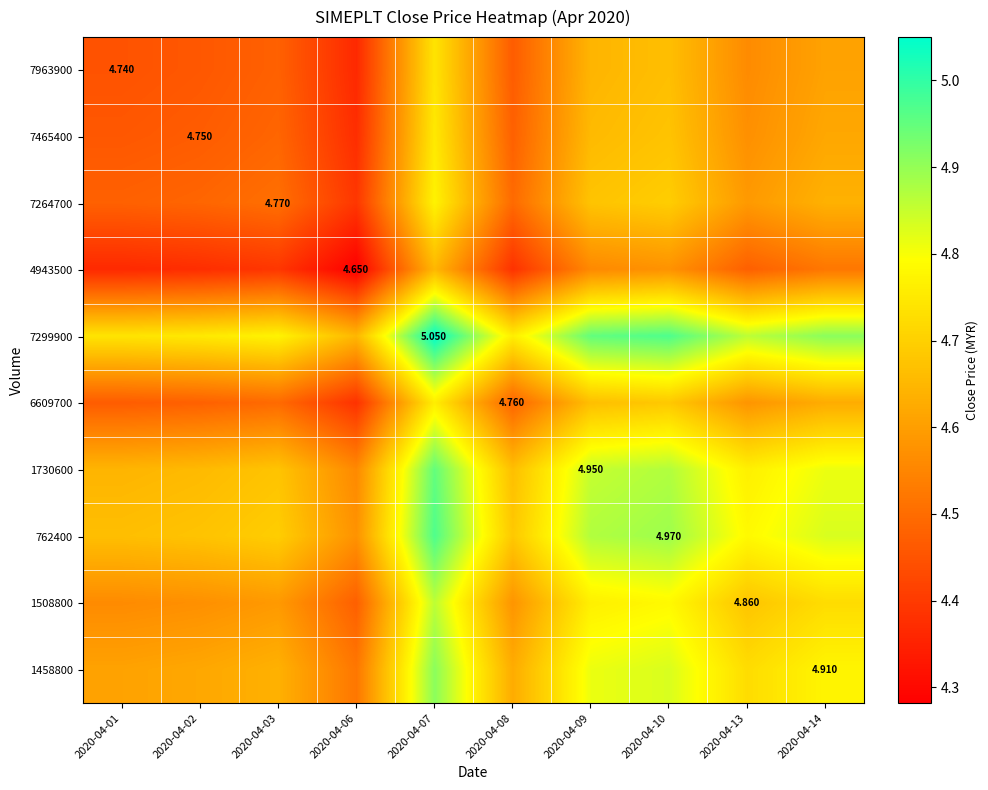

Is it true that 7264700 equals 3.0 at 2020-04-08?

False